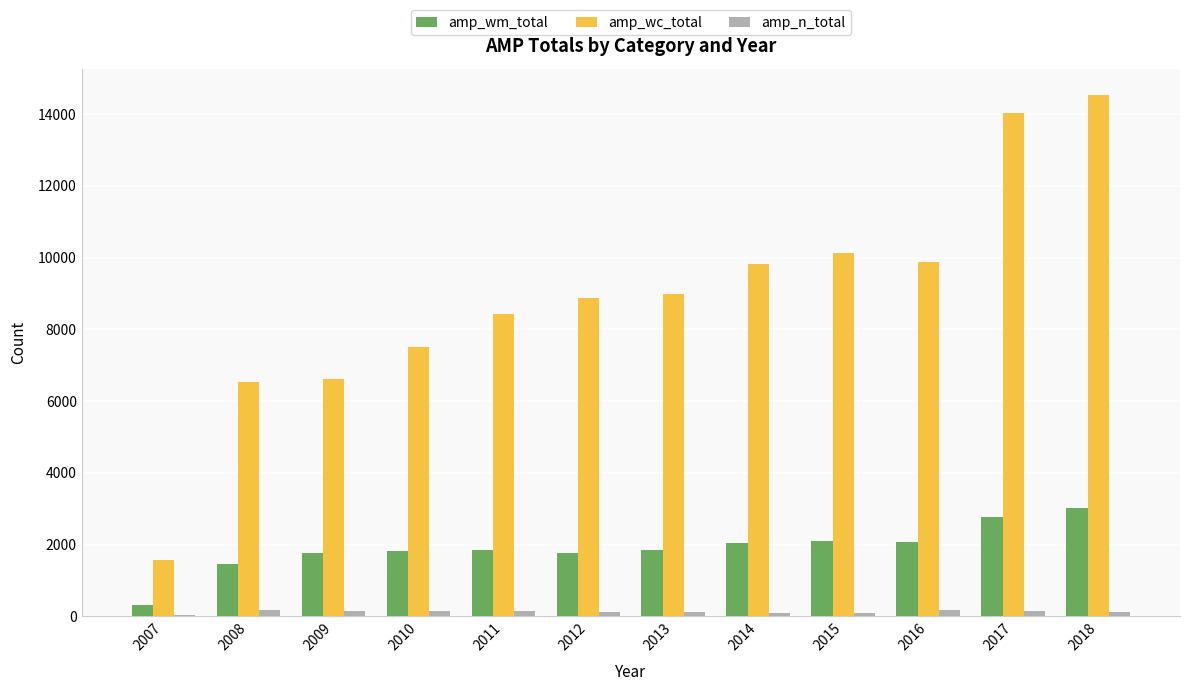

Is it true that amp_wm_total equals 2994 at 2010?

False